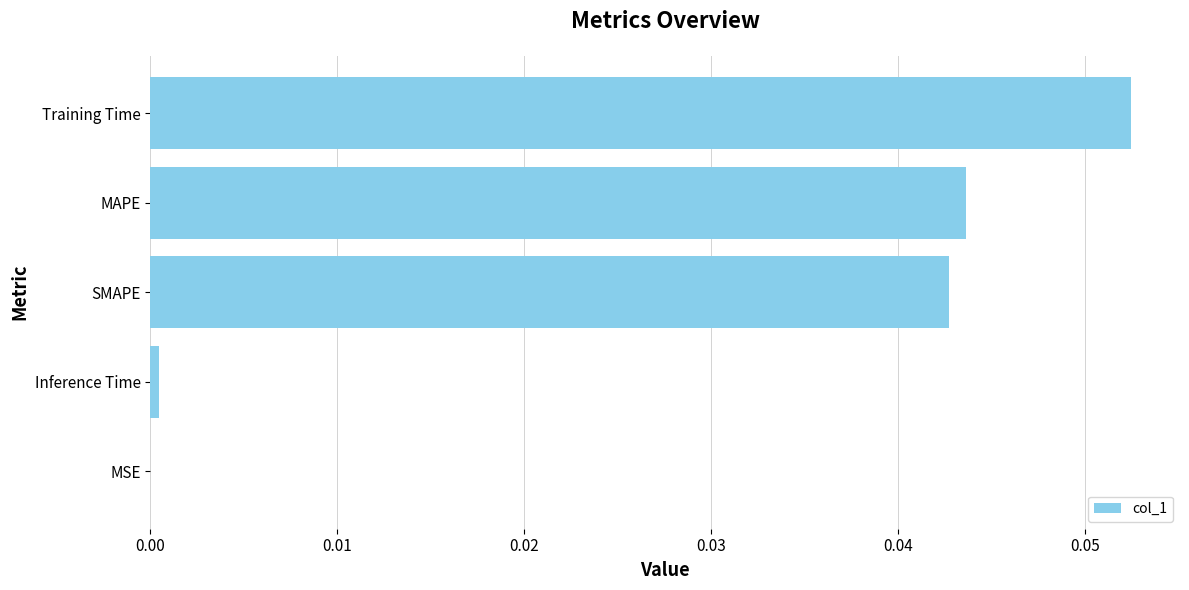

Where is the data nearest to the value 0?

MSE